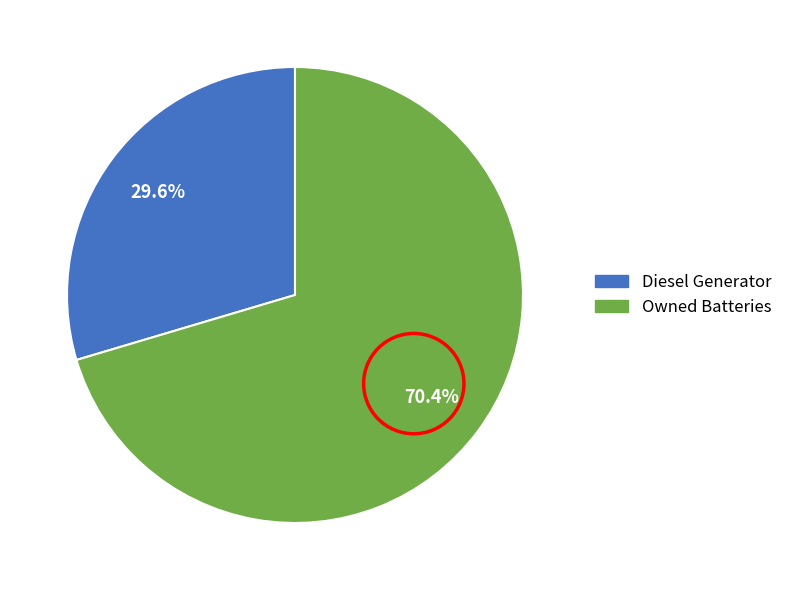

Does any single category account for the majority?

Yes